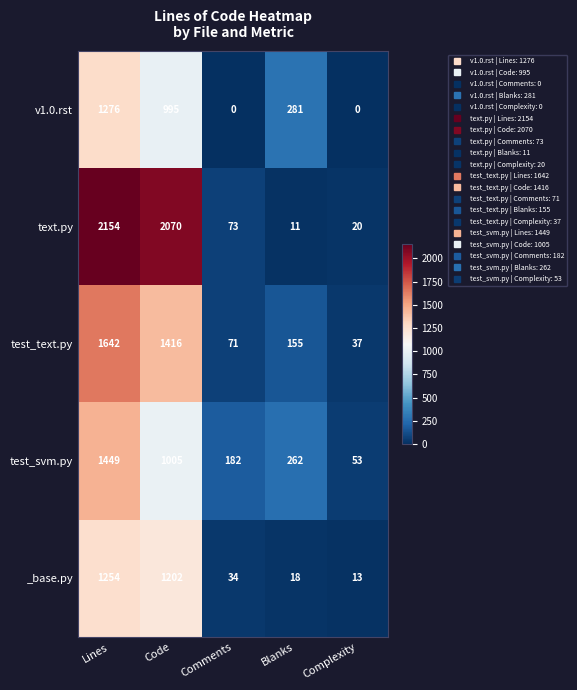

What is the spread (max minus min) of values at Code?

1075